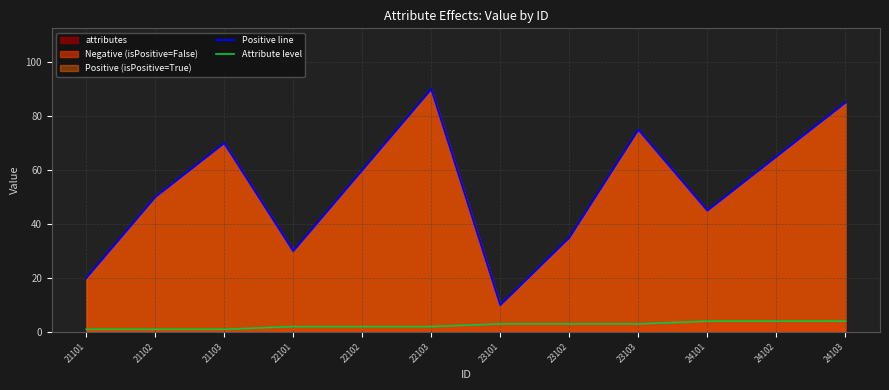

True or false: Attribute level and Positive line cross at least once.

False